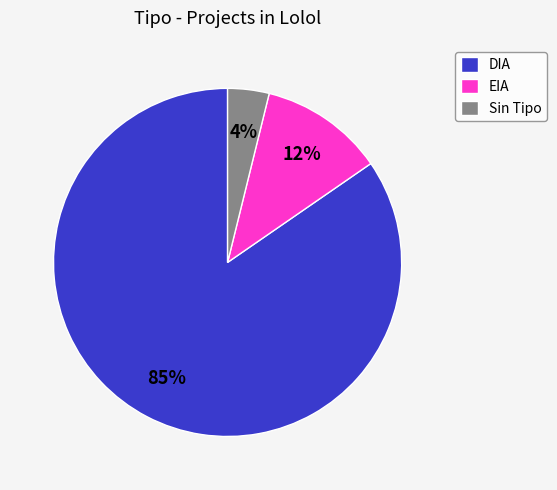

To the nearest percent, what percentage of the pie is Sin Tipo?

4%